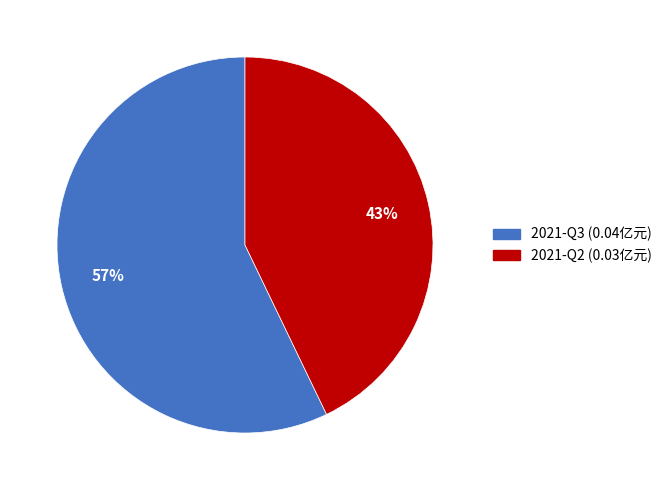

How many segments does this pie chart have?

2